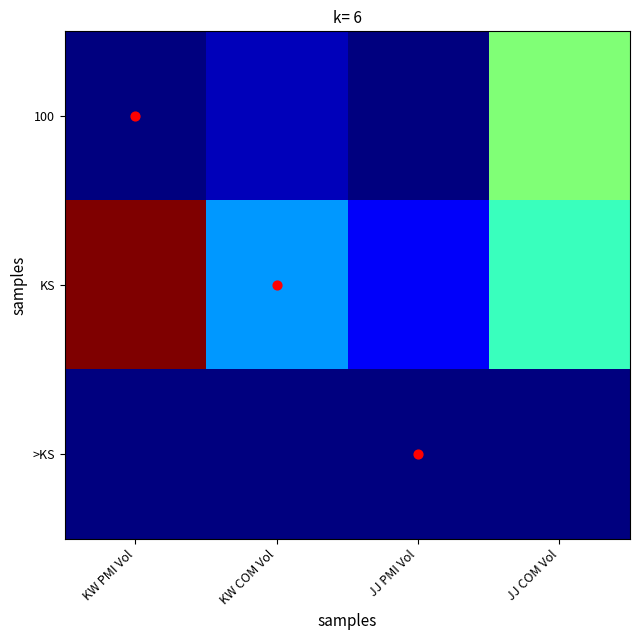

What is the spread (max minus min) of values at JJ COM Vol?

576957000